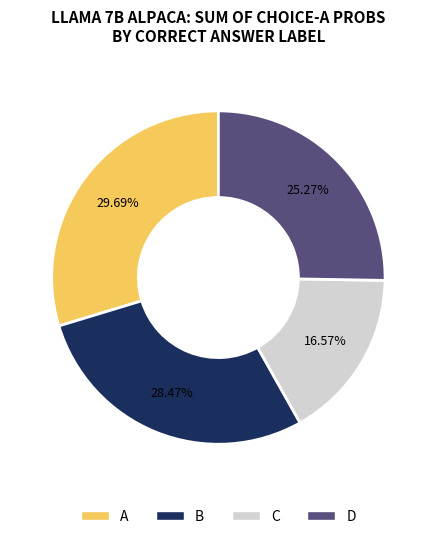

Is there any slice that represents more than half of the pie?

No